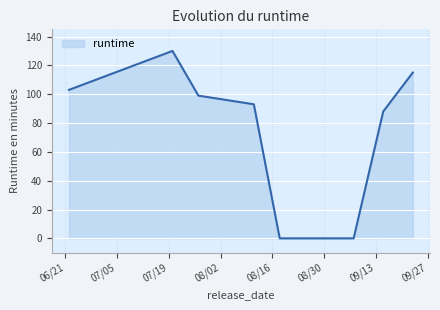

True or false: the data has more than 1 interior local peaks.

False